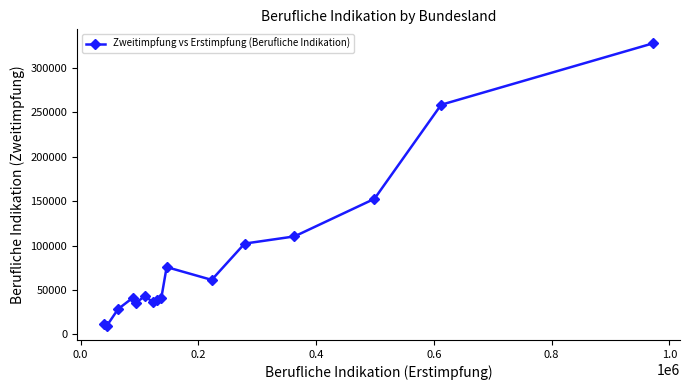

What is the sum of all values?

1374398